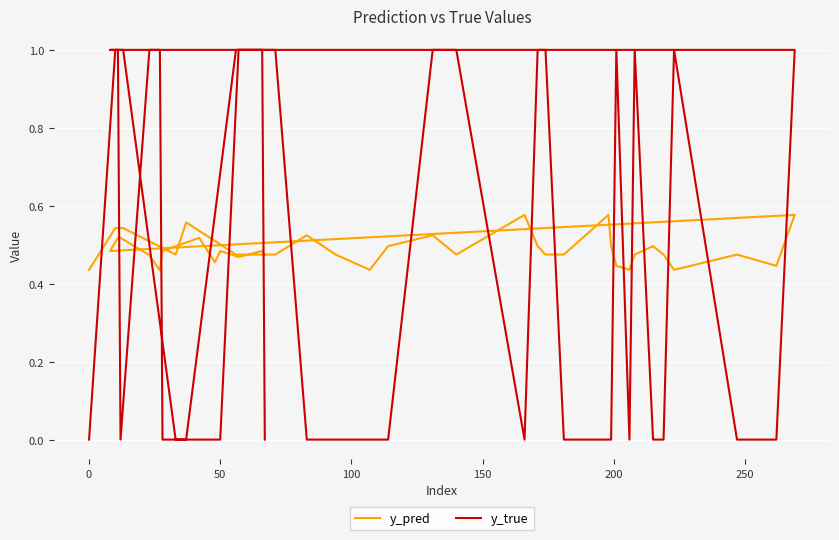

True or false: y_pred and y_true intersect in this chart.

True